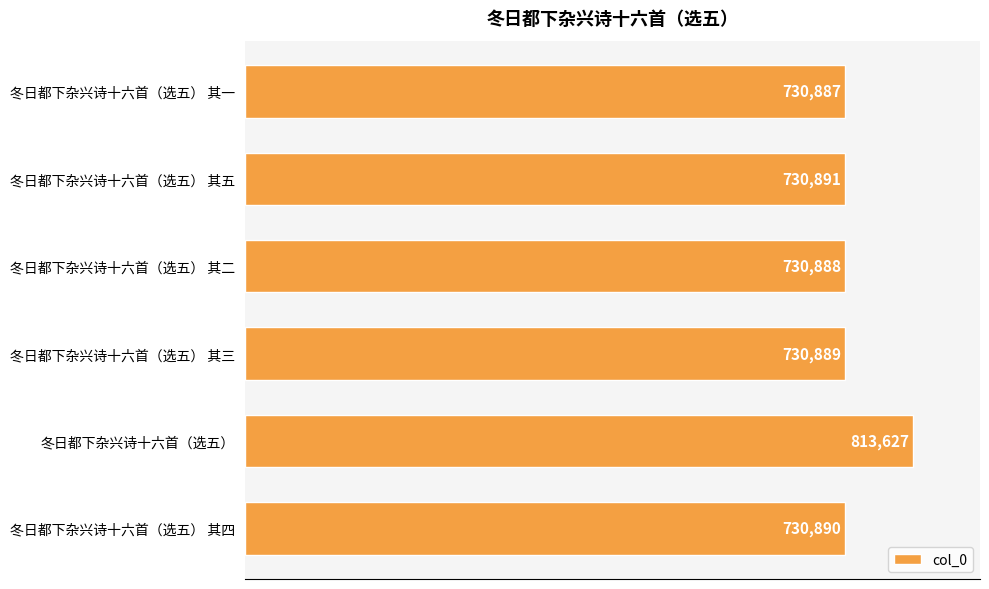

Reading bottom to top, list all the values displayed in this chart.

冬日都下杂兴诗十六首（选五） 其四=730890	冬日都下杂兴诗十六首（选五）=813627	冬日都下杂兴诗十六首（选五） 其三=730889	冬日都下杂兴诗十六首（选五） 其二=730888	冬日都下杂兴诗十六首（选五） 其五=730891	冬日都下杂兴诗十六首（选五） 其一=730887